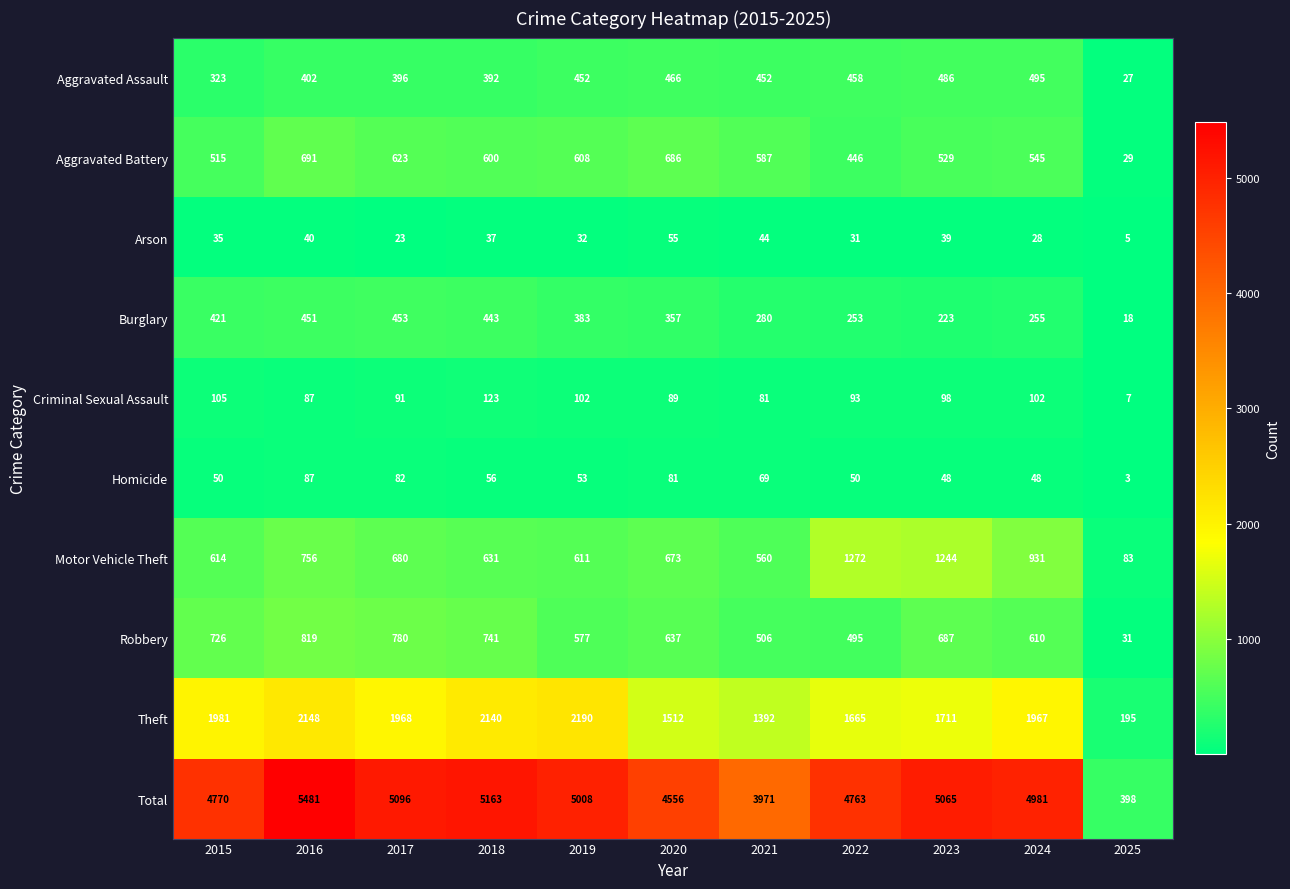

At which category is the sum across all series the highest?

2016